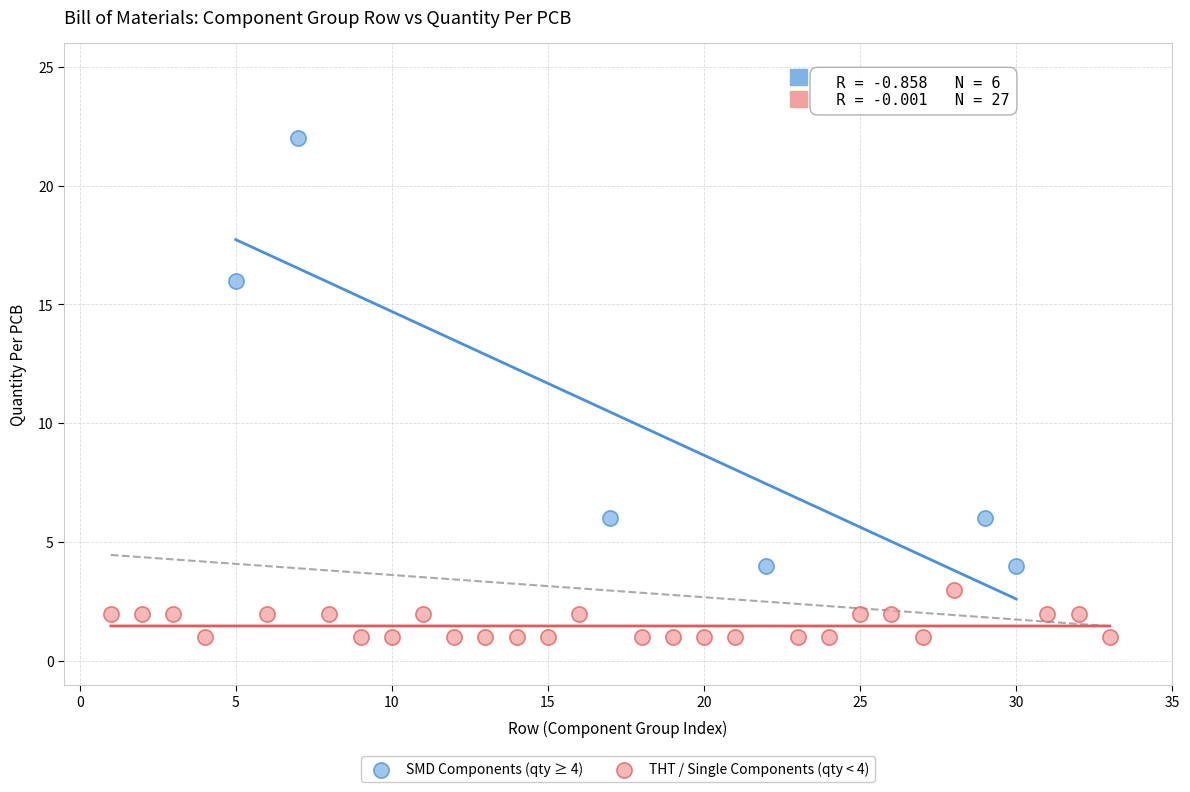

Which series reaches the maximum Y coordinate?

SMD Components (qty ≥ 4)